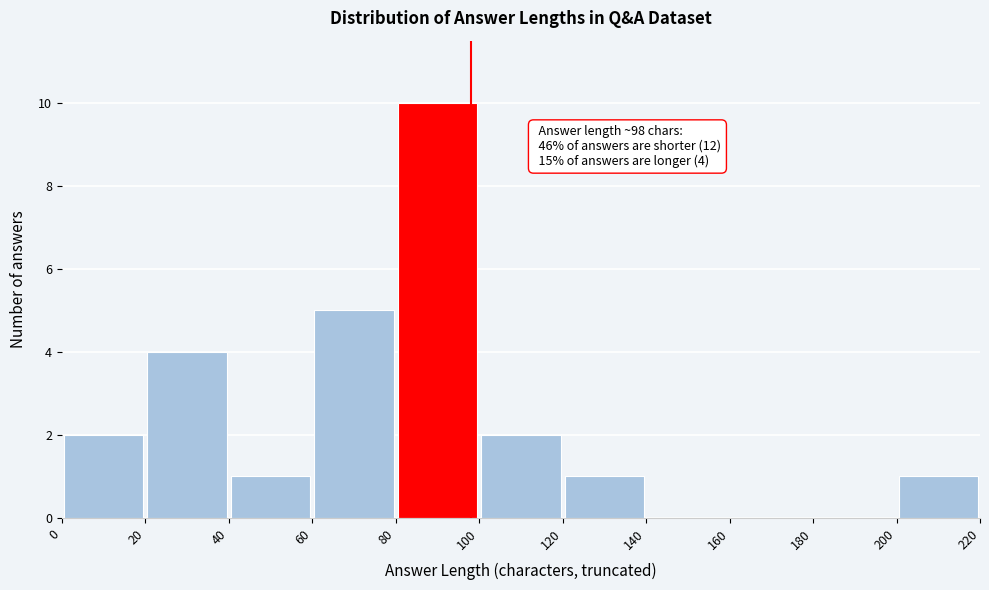

Which range on the x-axis has the tallest bar?

80 to 100